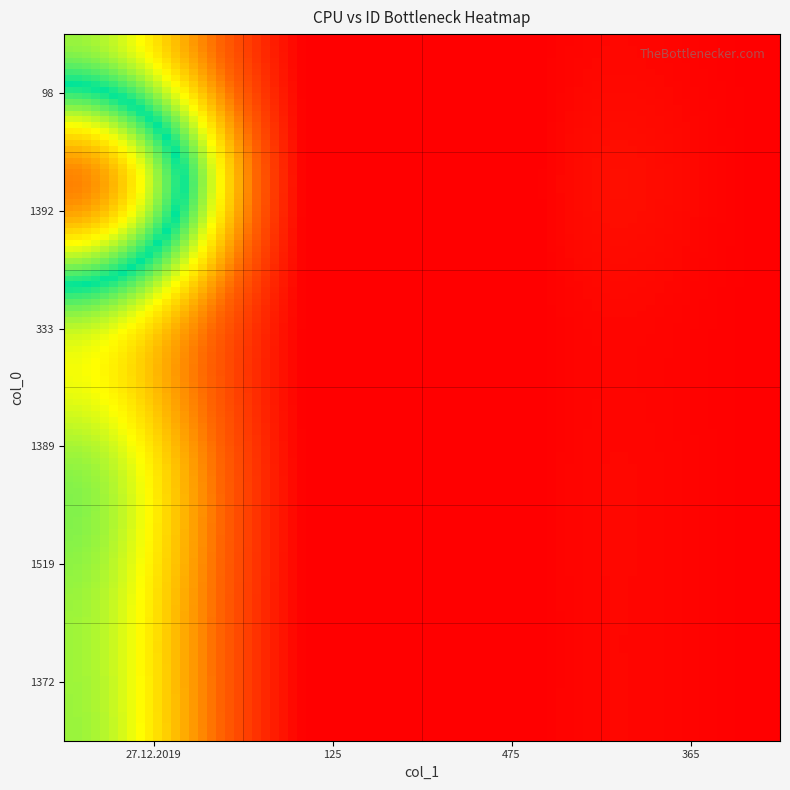

Reading left to right, extract all data points from this chart.

98: 0=1	1=0	2=0	3=0
1392: 0=2	1=0	2=0	3=0
333: 0=1	1=0	2=0	3=0
1389: 0=1	1=0	2=0	3=0
1519: 0=1	1=0	2=0	3=0
1372: 0=1	1=0	2=0	3=0